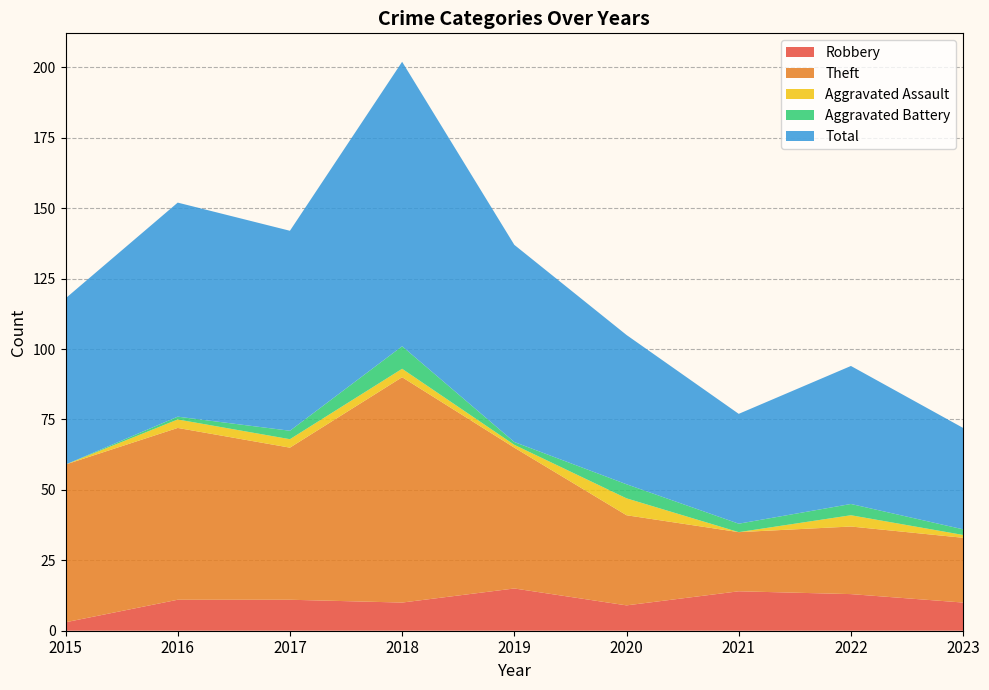

What is the sum of the Aggravated Assault values at 2016 and 2018?

6